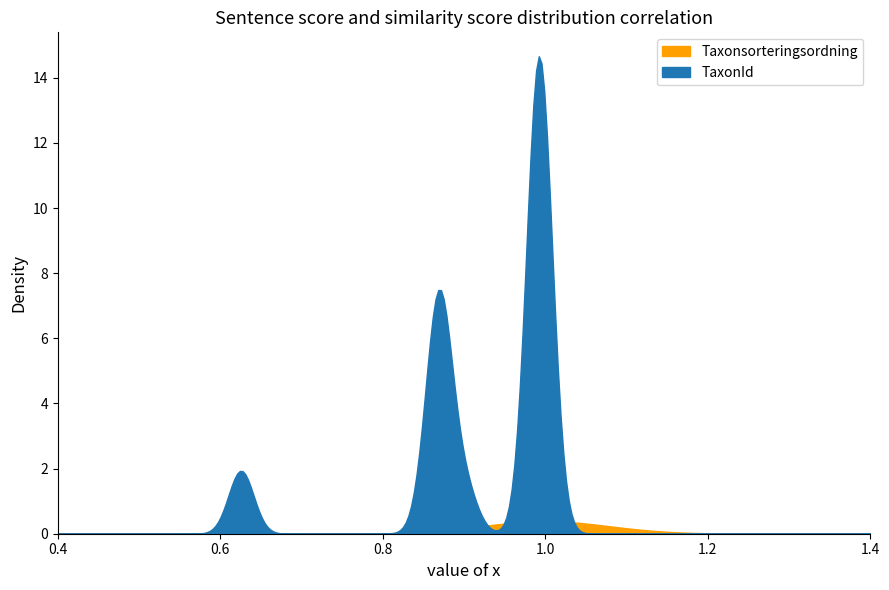

Between 30 and 25, which is larger?

30